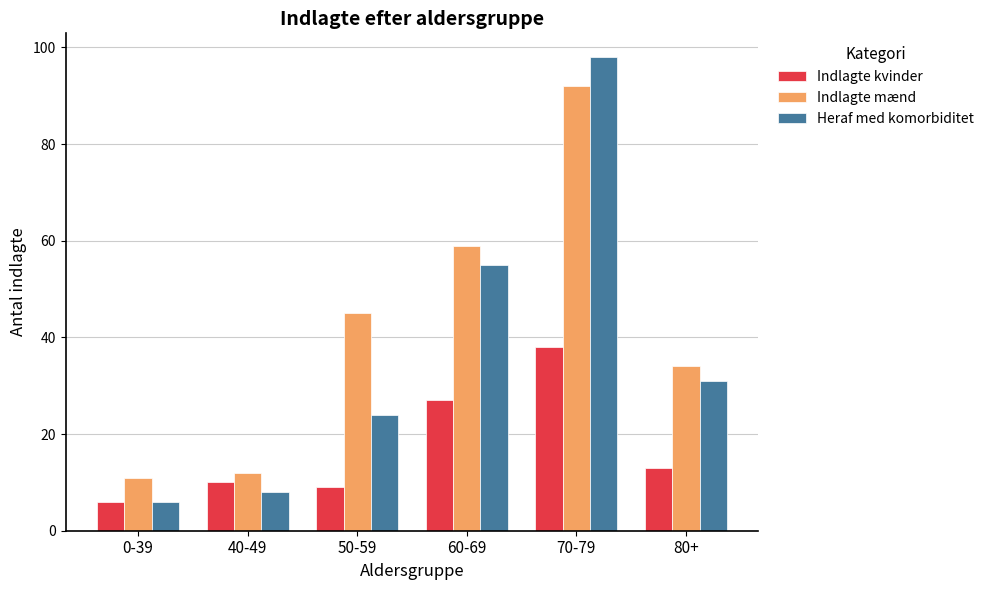

Rank the series by their average value, from highest to lowest.

Indlagte mænd, Heraf med komorbiditet, Indlagte kvinder